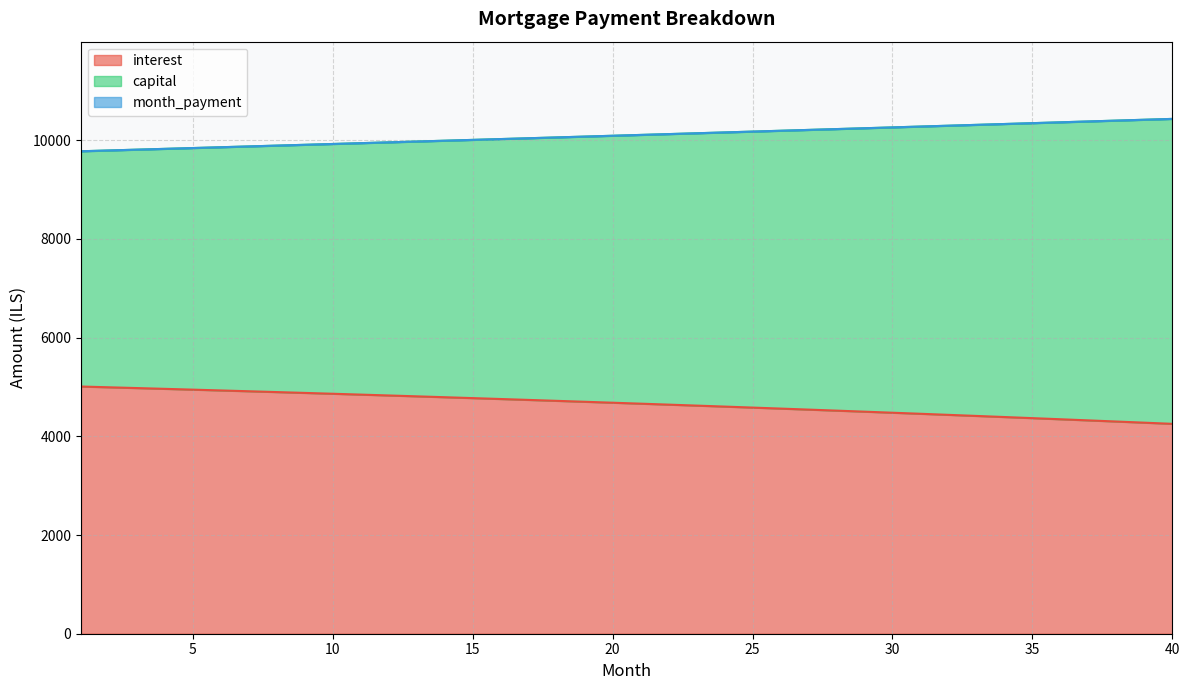

True or false: month_payment and interest intersect in this chart.

False